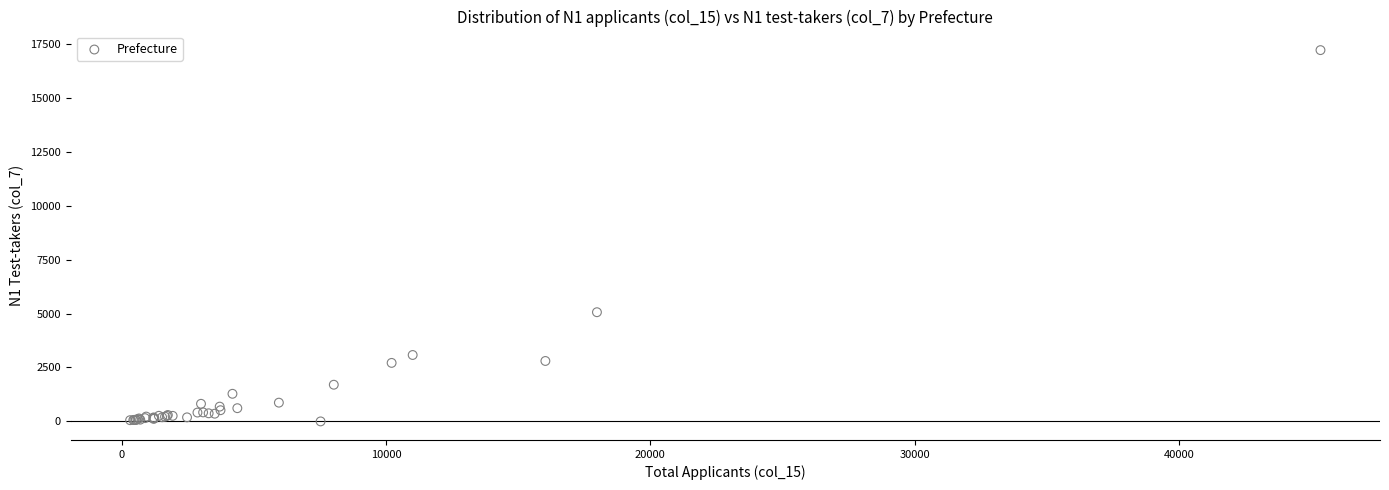

What Y value in the scatter plot is closest to 8604?

5061